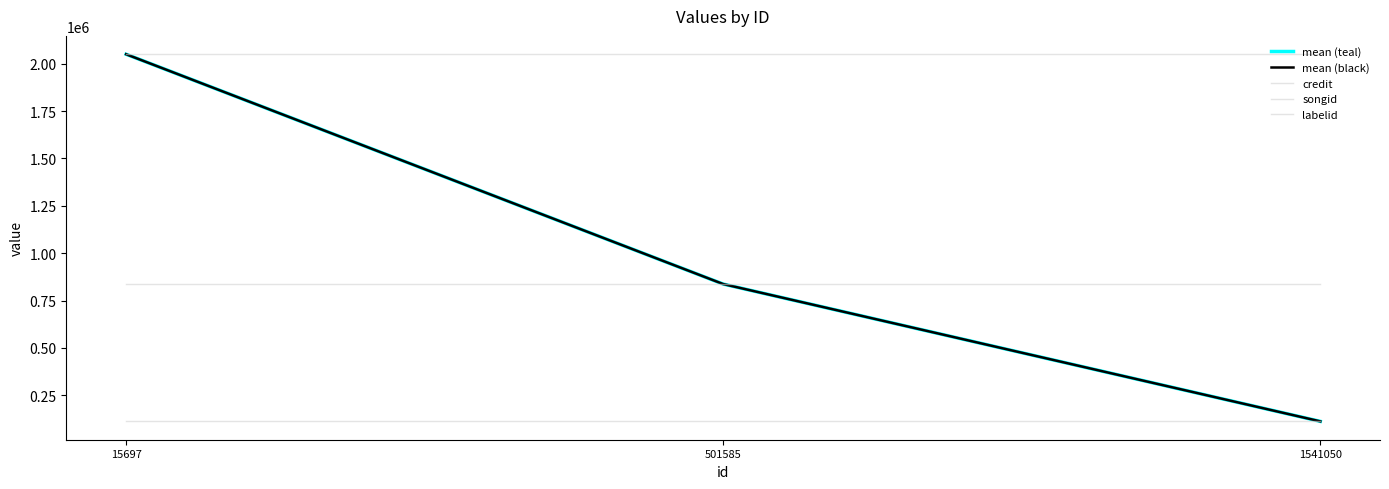

Is this an area chart (filled region under the line)?

No